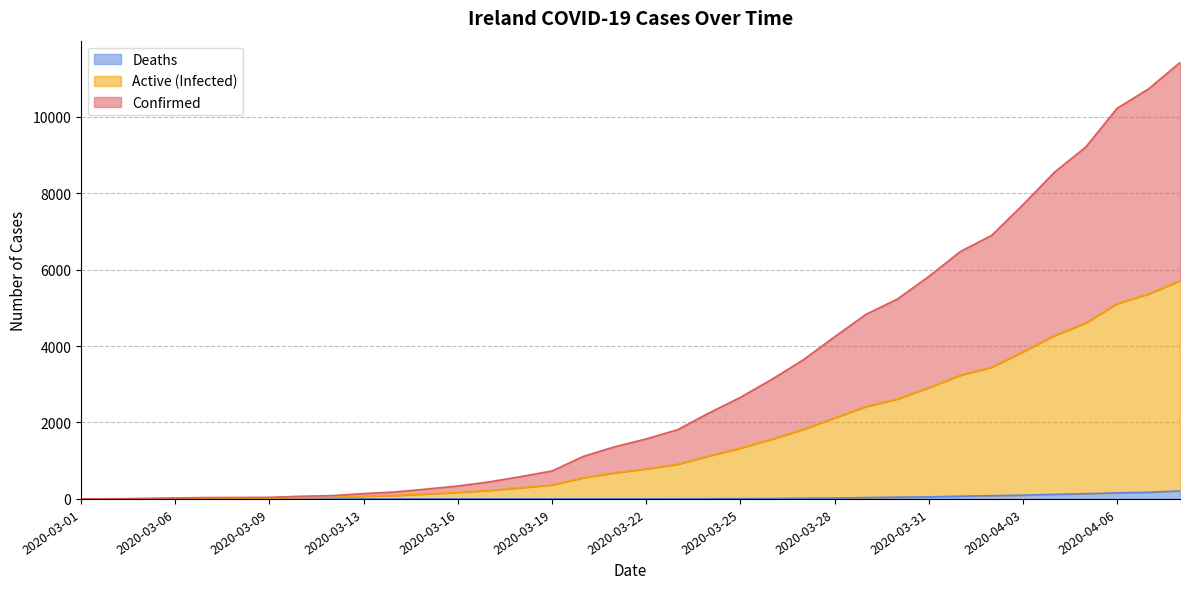

True or false: Deaths has more than 2 points higher than both neighbors.

False